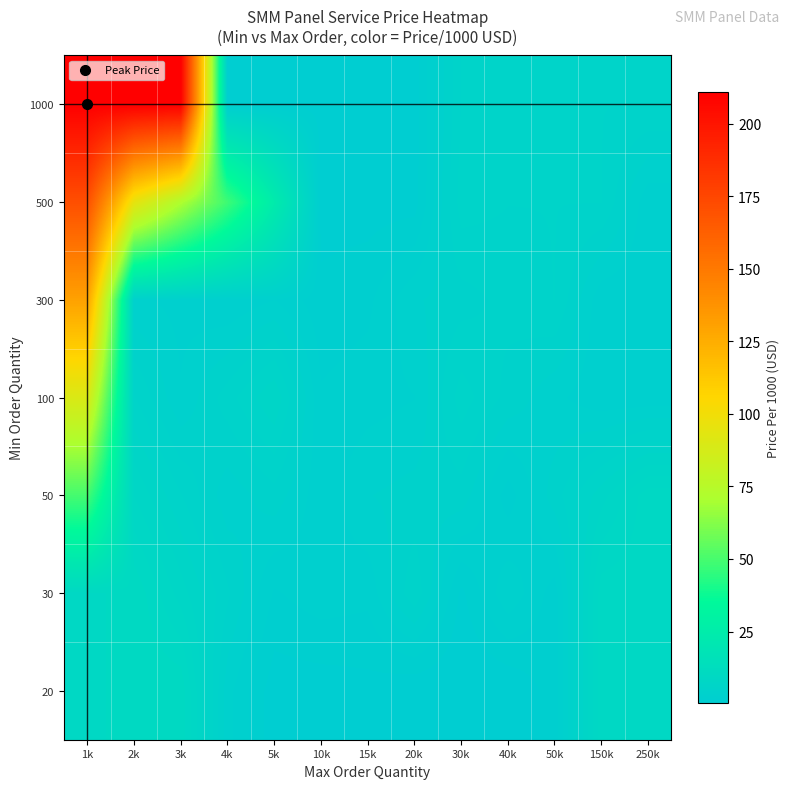

At which category is the sum across all series the highest?

1k